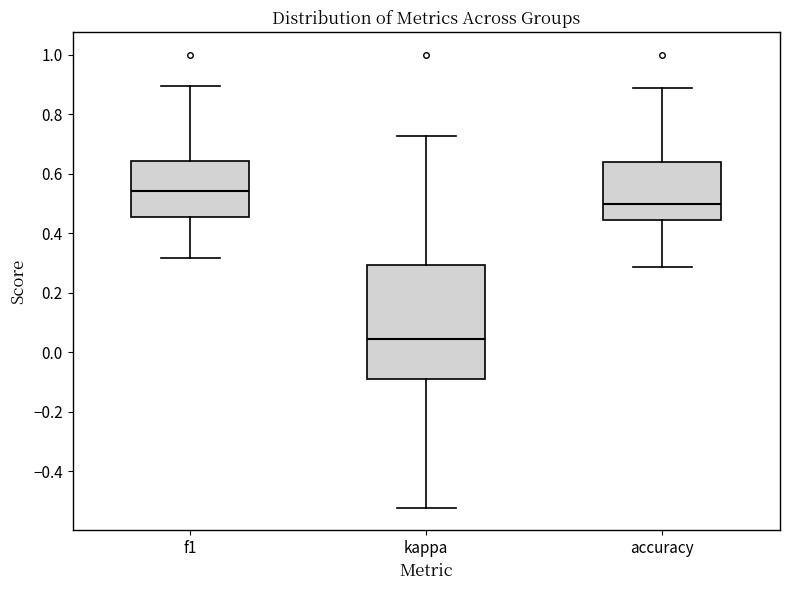

Reading left to right, transcribe this box plot: for each box, give where its median line is, the range the box spans, and where its two whiskers end, as read against the y-axis. The values are not printed on the chart, so give them approximately, as read against the axis.

f1: median 0.54, box 0.46 to 0.64, whiskers 0.32 to 0.90
kappa: median 0.04, box -0.10 to 0.30, whiskers -0.52 to 0.72
accuracy: median 0.50, box 0.44 to 0.64, whiskers 0.28 to 0.88